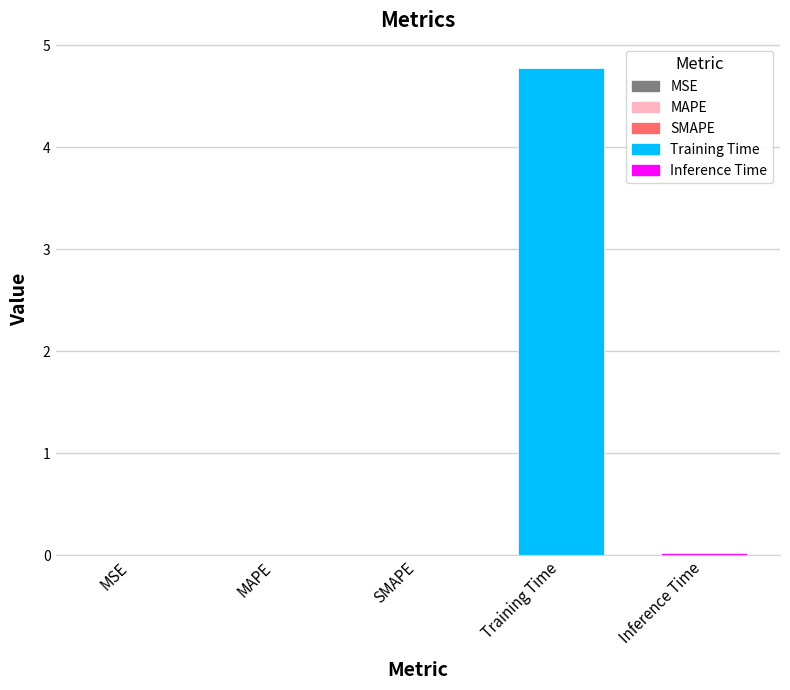

Is it true that the value at Inference Time is 0.0?

True